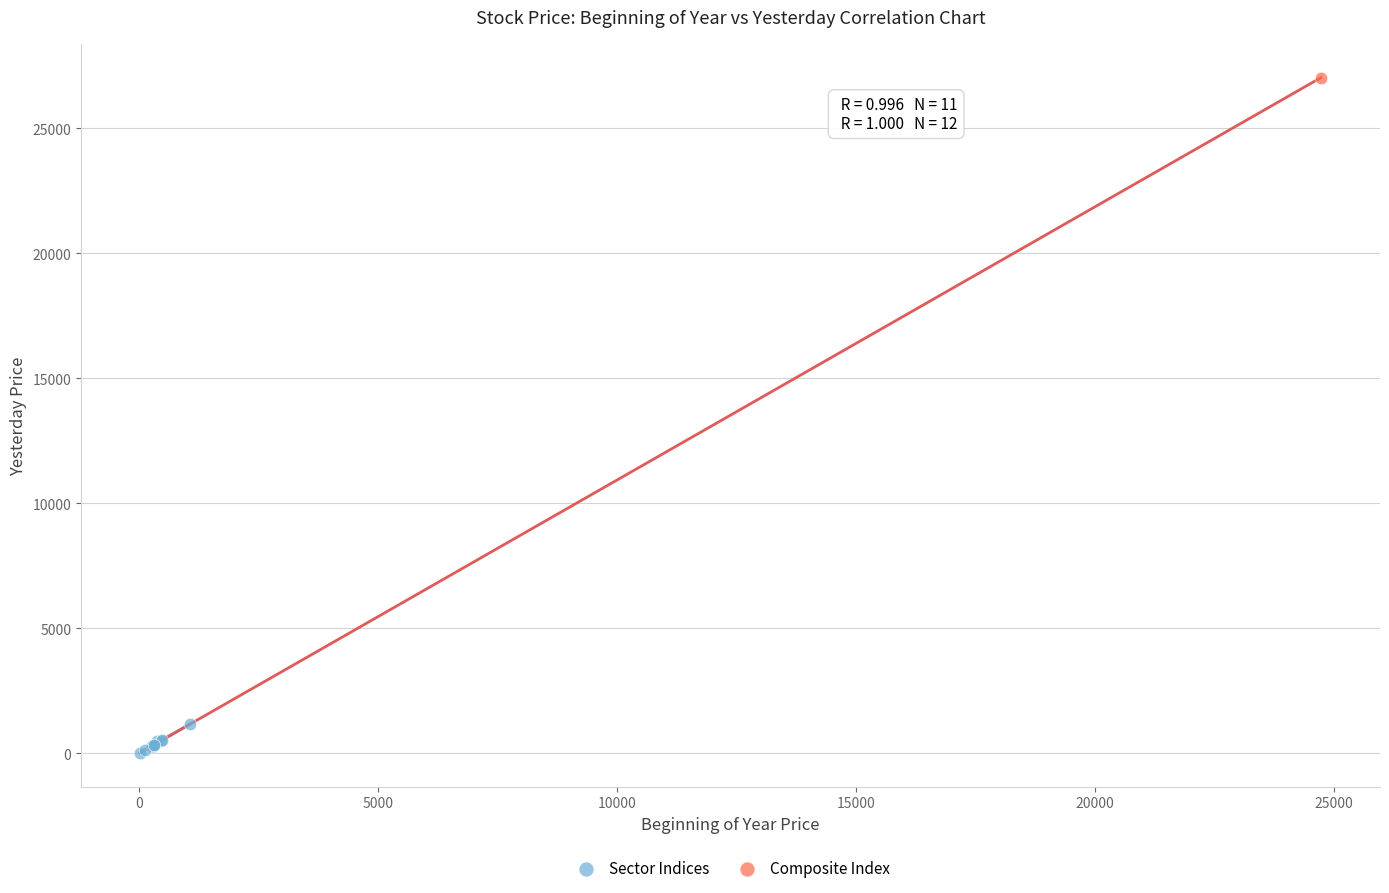

What are all the series names shown in the legend?

Sector Indices, Composite Index